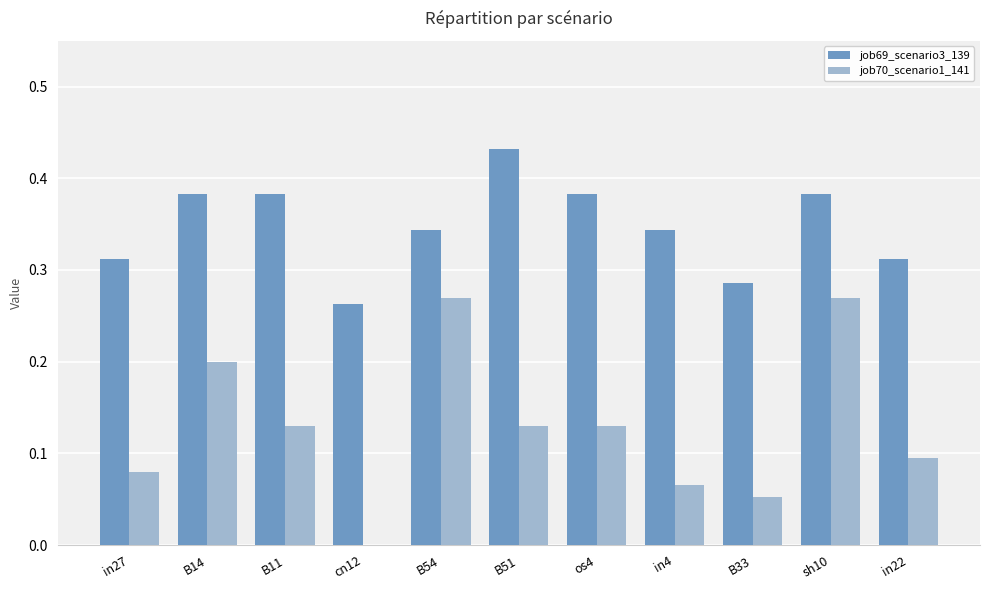

Which series has the widest spread of values?

job70_scenario1_141